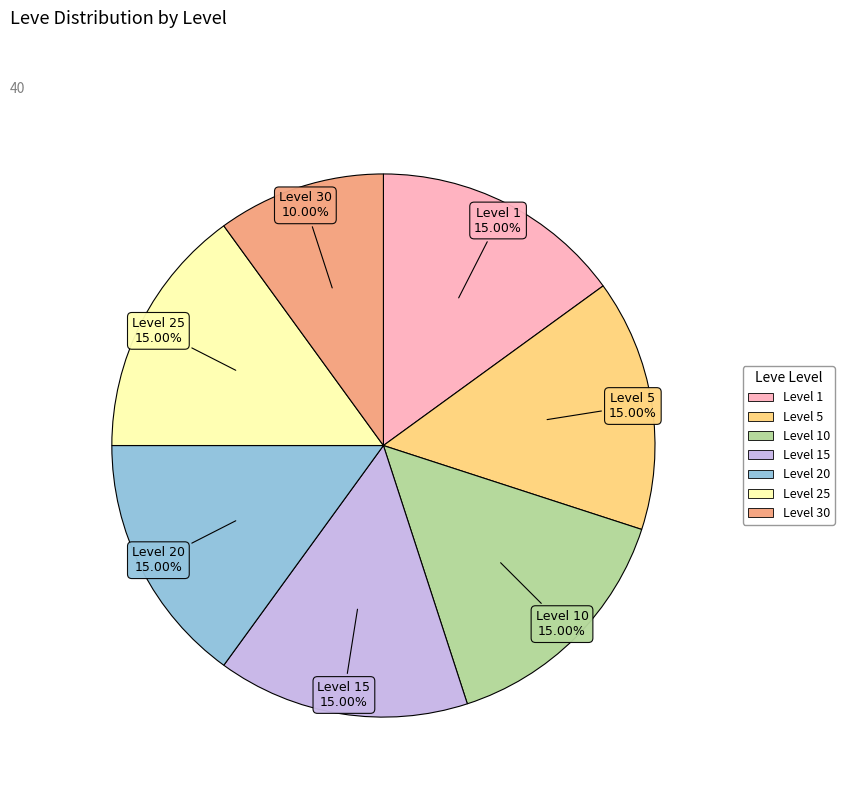

To the nearest percent, what is the average slice percentage?

14%